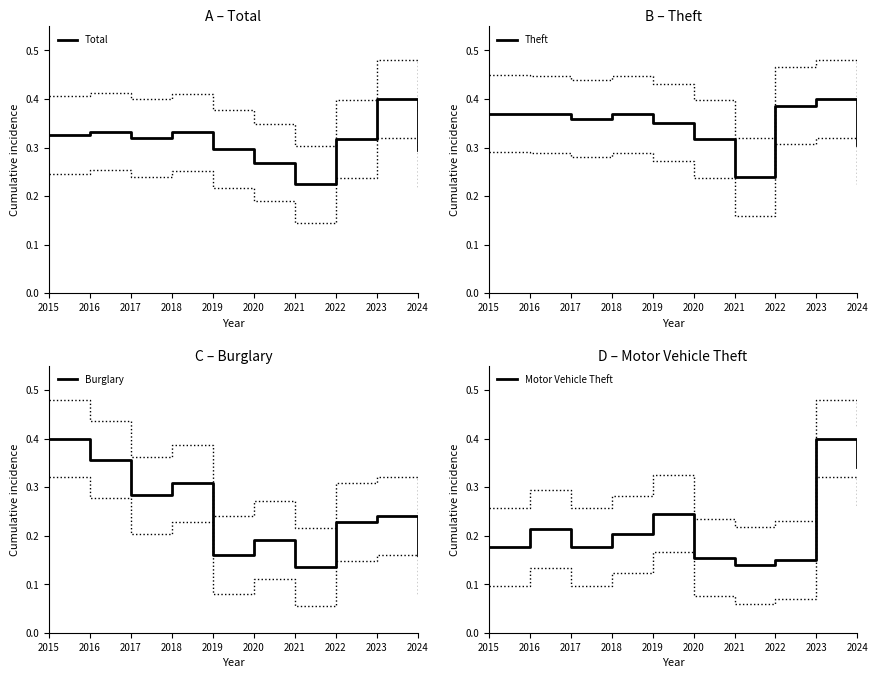

At which label is Total closest to 0?

2021